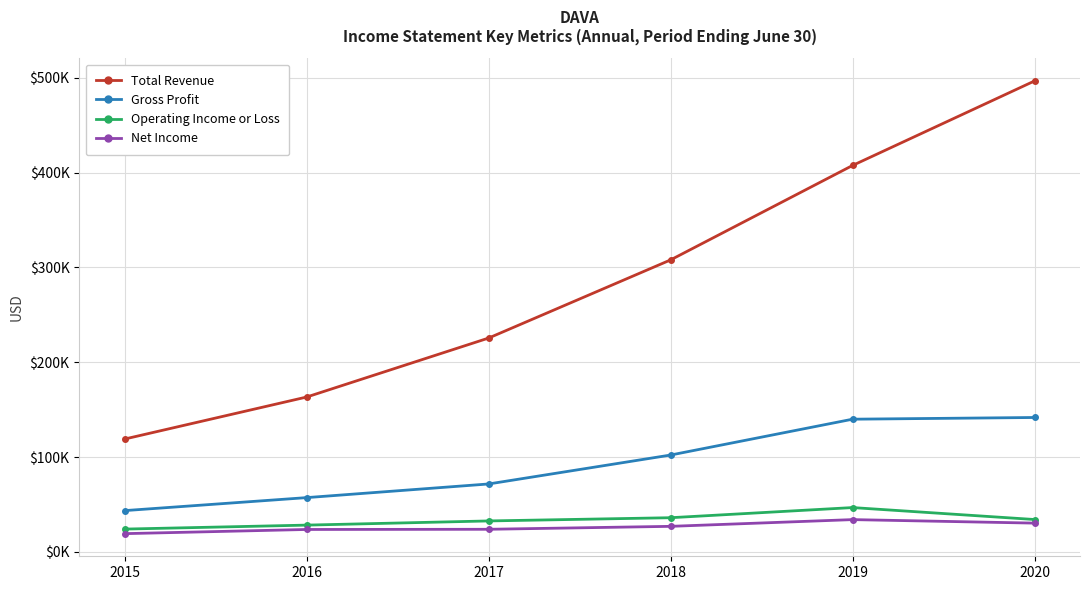

Is the value of Net Income at 2016 greater than the value of Gross Profit at 2020?

No